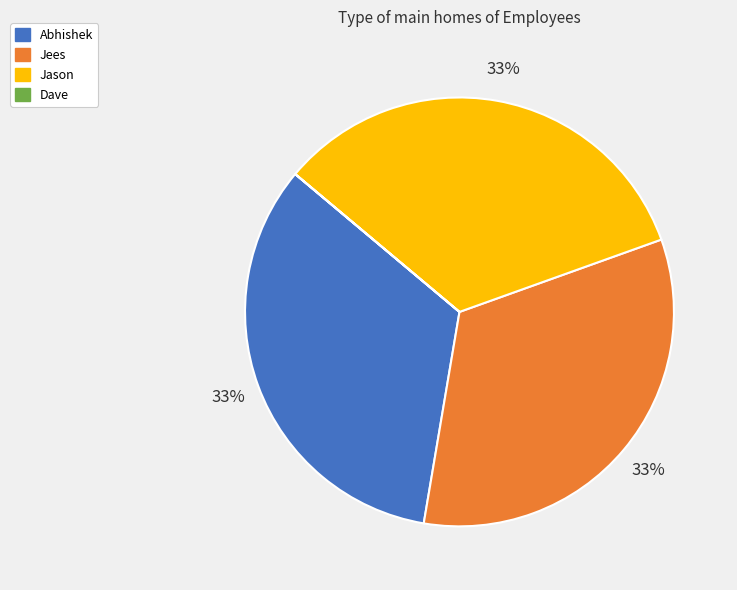

To the nearest percent, what is the difference between the largest and smallest slice percentages?

33%